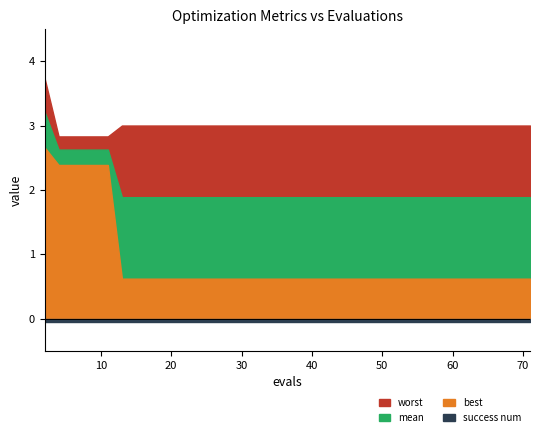

What is the value of the mean point at the 40th from the left?

1.9